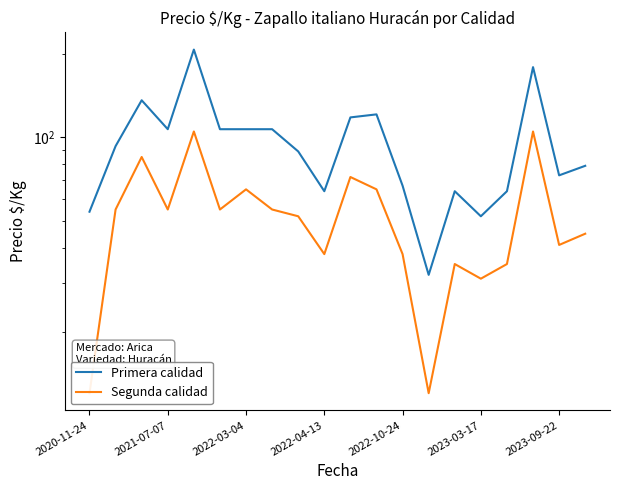

The Primera calidad series shows 89 at 2022-10-24. True or false?

False